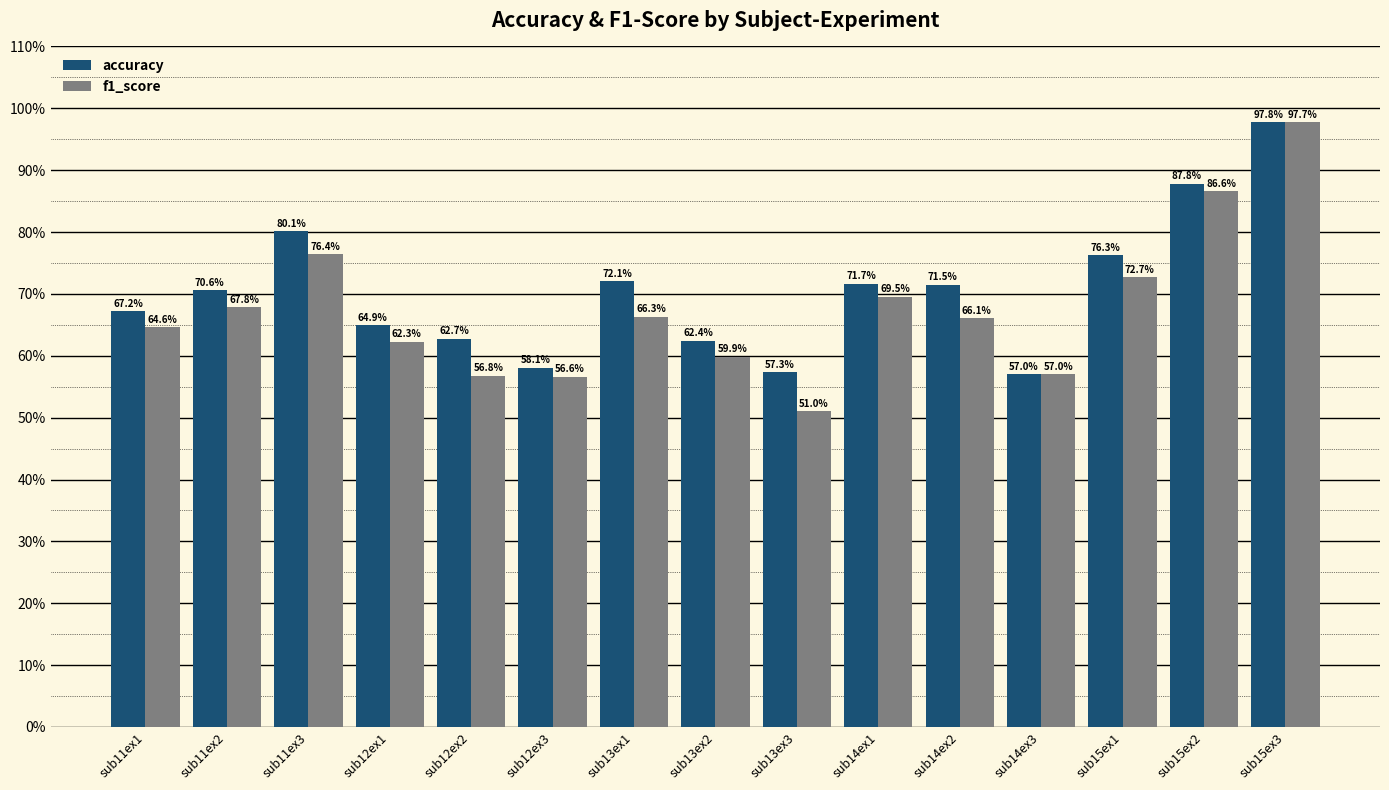

Rank the series at sub15ex3 from lowest to highest value.

f1_score, accuracy